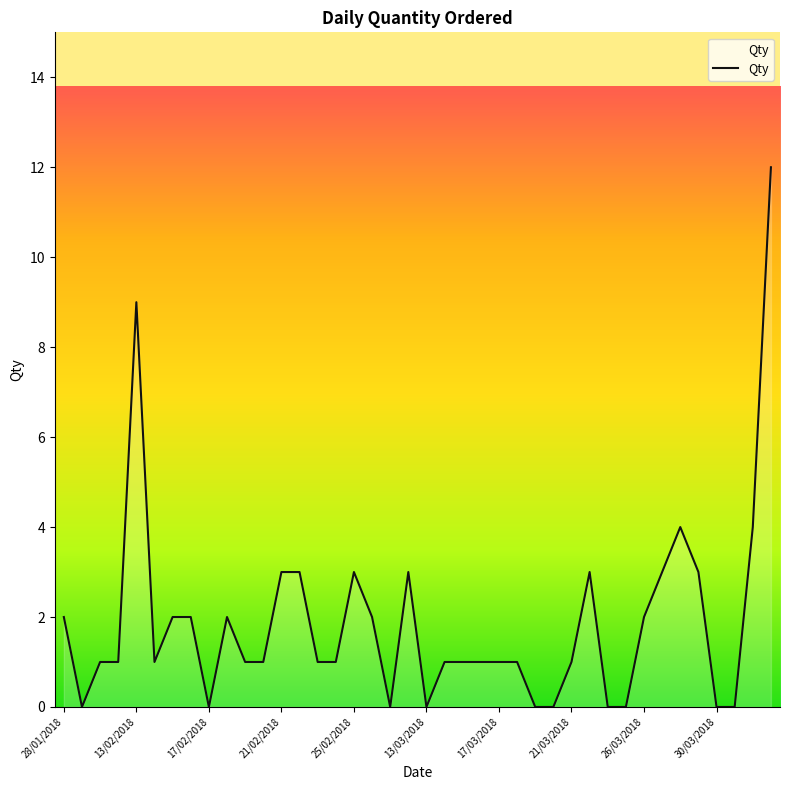

What is the difference between the maximum and minimum values?

12